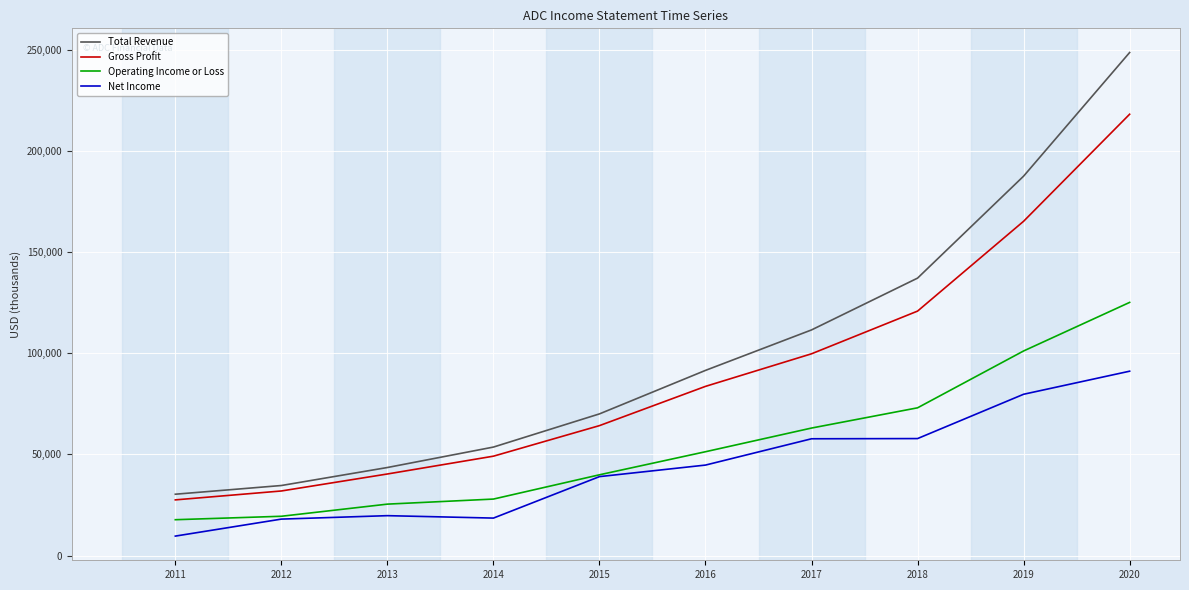

What is the total value across all series at 2019?

533500